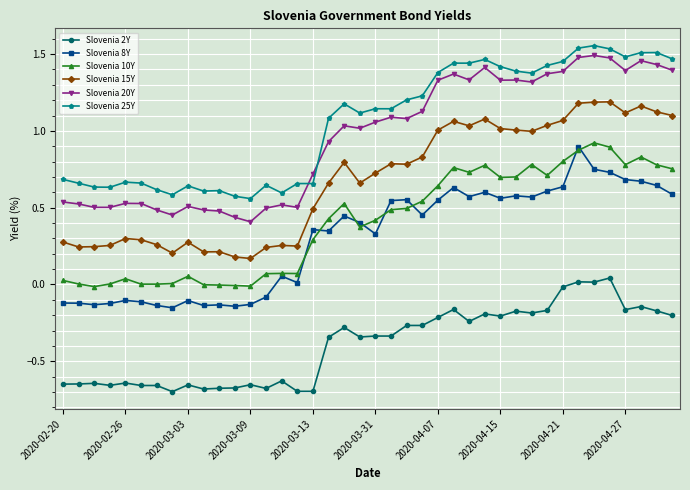

True or false: Slovenia 8Y and Slovenia 25Y cross at least once.

False